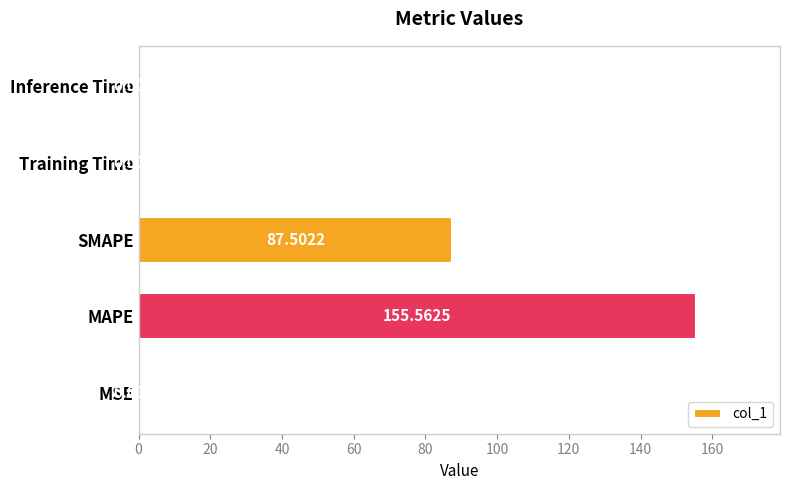

What is the change in value from MAPE to Training Time?

-155.6